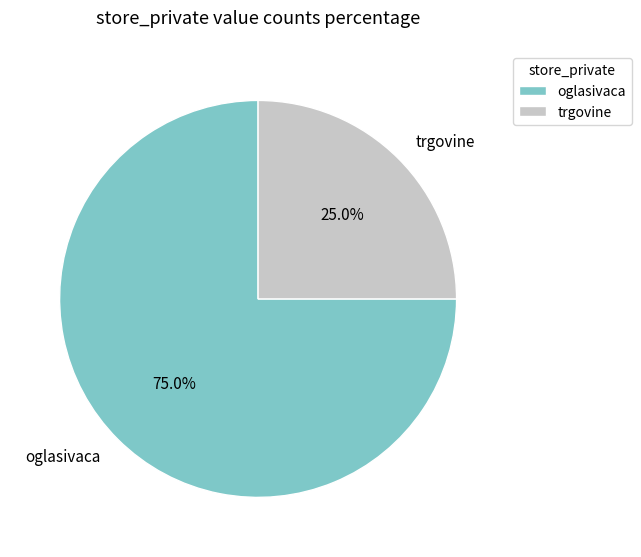

Count the number of slices in the pie.

2